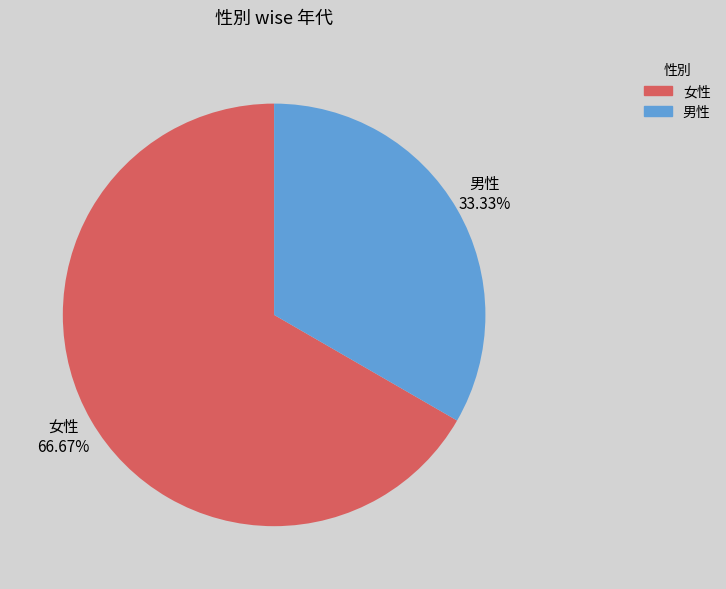

To the nearest percent, what portion does 男性 represent?

33%